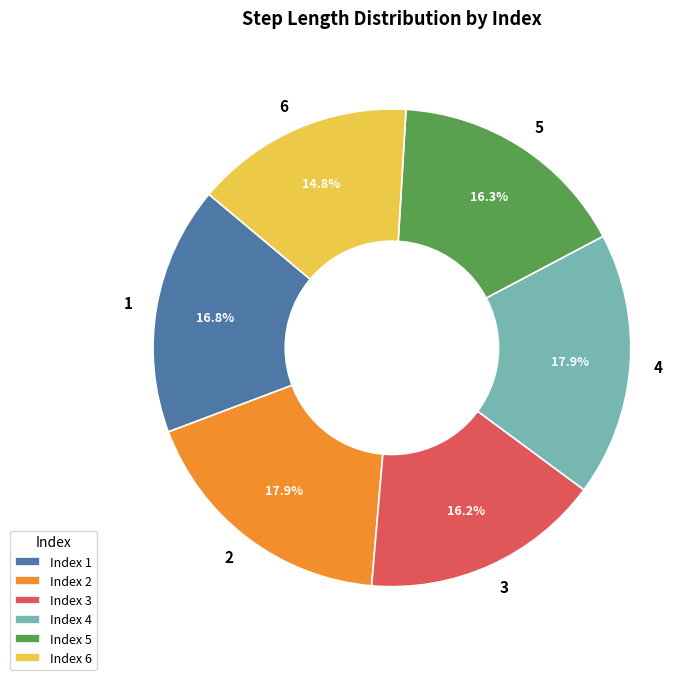

Does 4 represent more than half of the total?

No